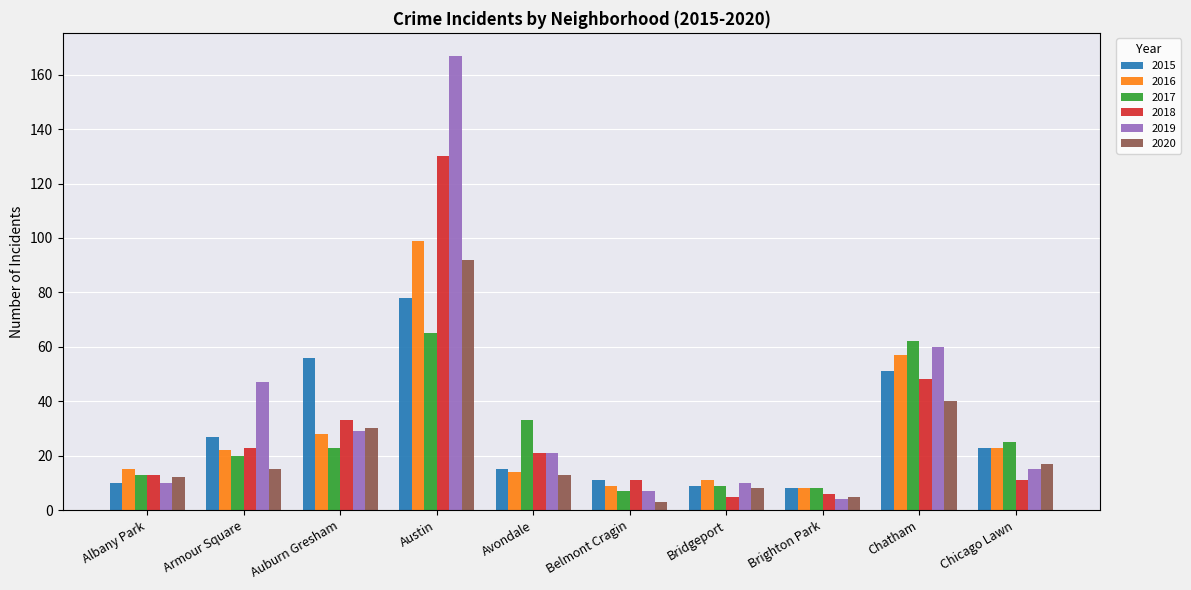

Count the number of data series in this chart.

6